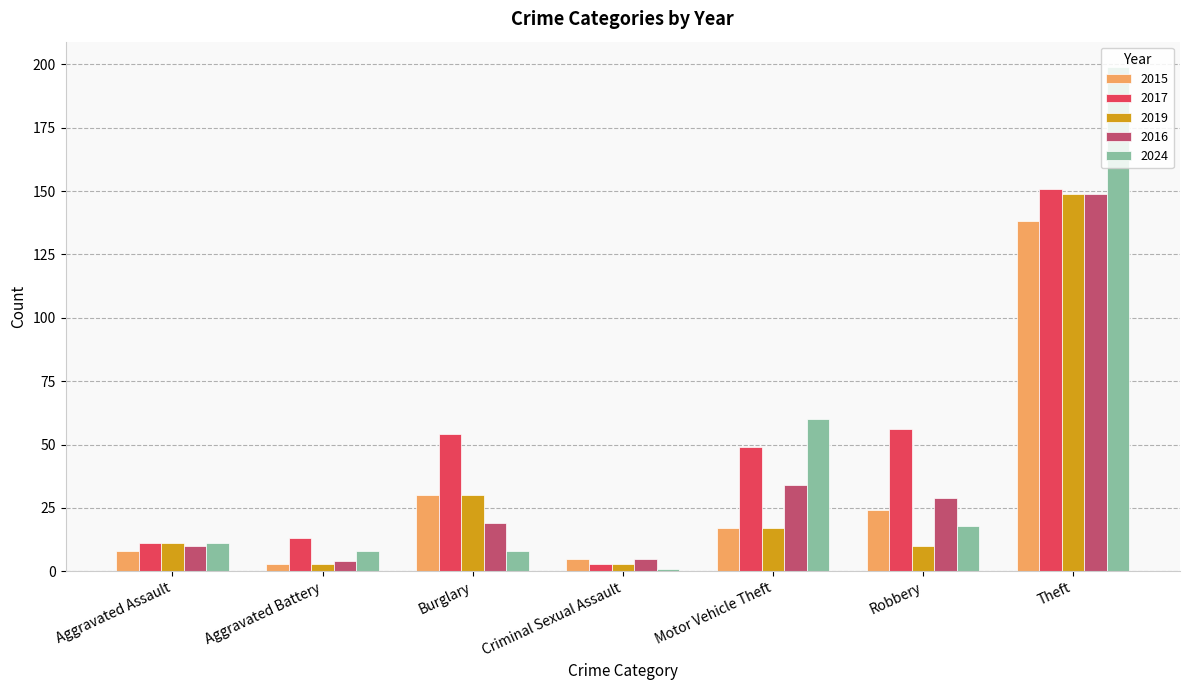

The value of 2015 at Theft is 232. True or false?

False